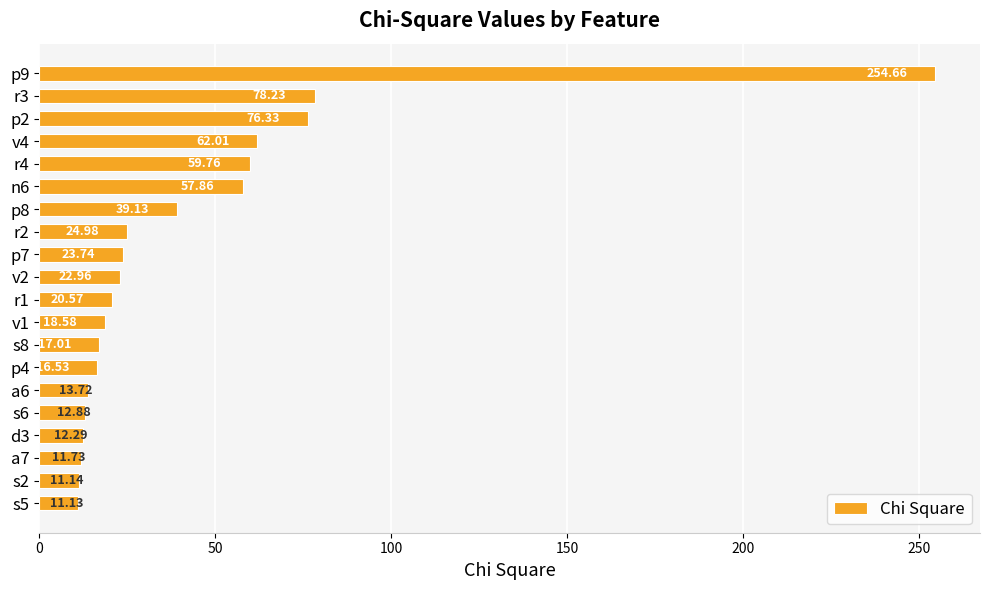

What is the difference between the maximum and minimum values?

243.5